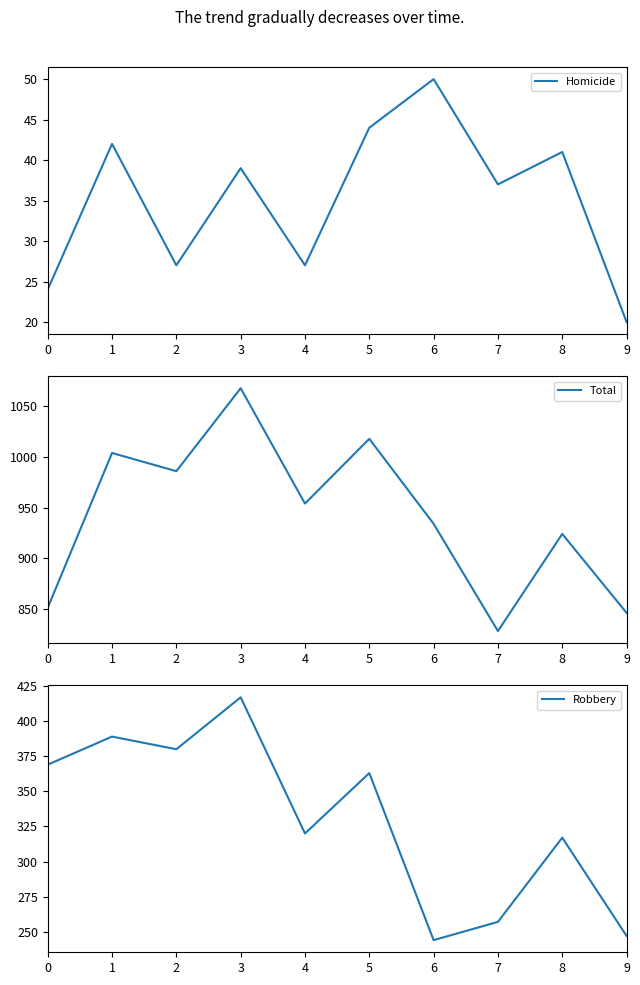

List the labels in order of Homicide value, largest first.

6, 5, 1, 8, 3, 7, 2, 4, 0, 9